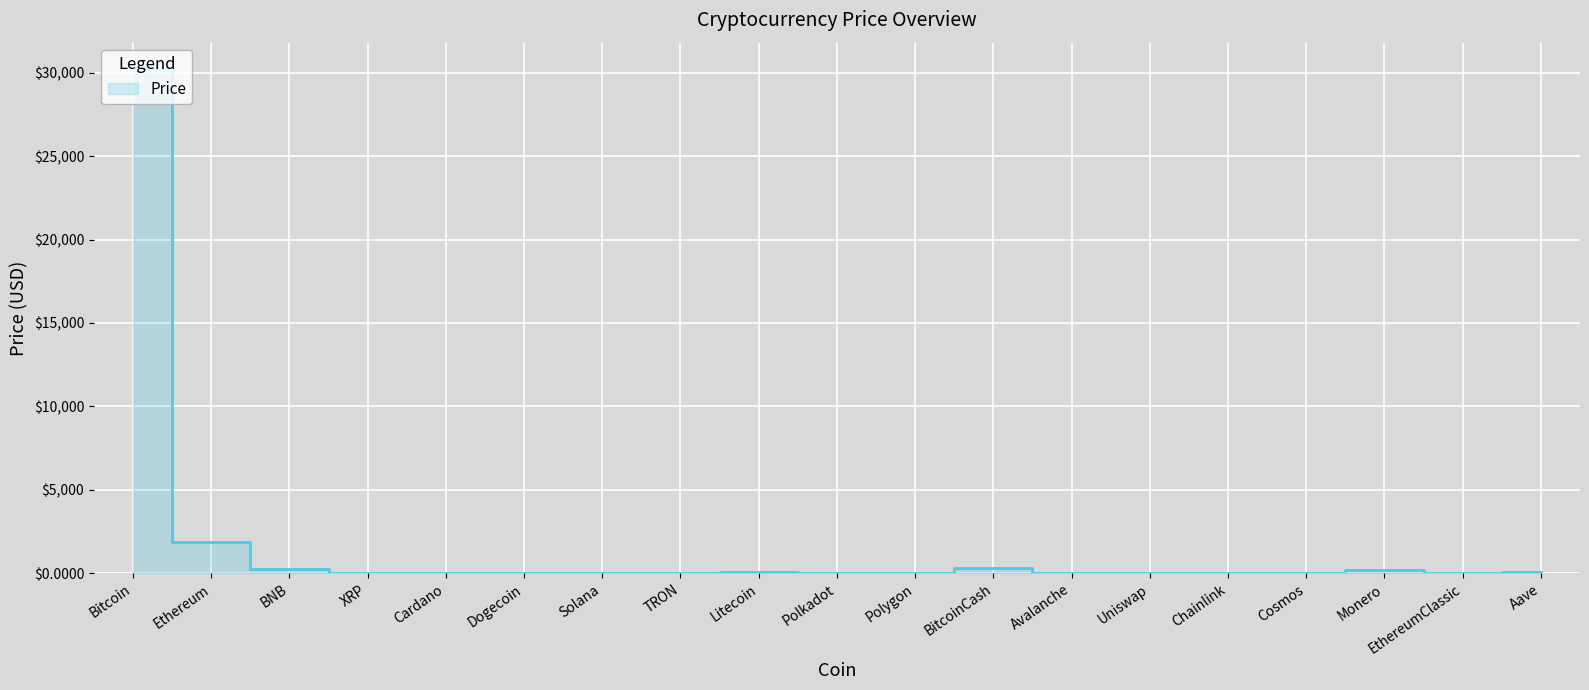

What is the difference between the maximum and minimum values?

30284.2